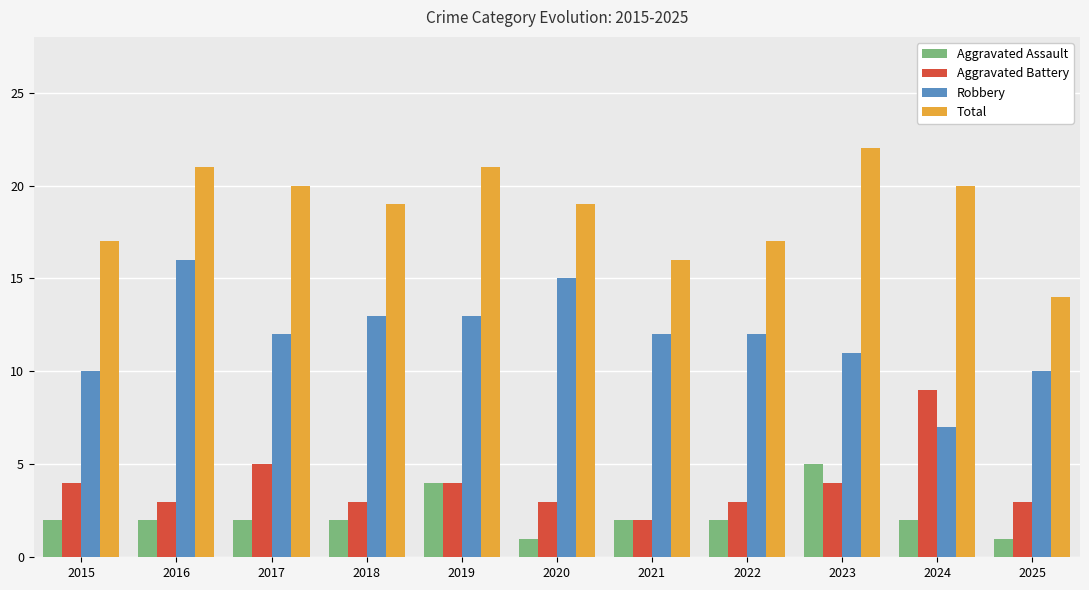

Reading left to right, what are all the values shown in this chart?

Aggravated Assault: 2015=2	2016=2	2017=2	2018=2	2019=4	2020=1	2021=2	2022=2	2023=5	2024=2	2025=1
Aggravated Battery: 2015=4	2016=3	2017=5	2018=3	2019=4	2020=3	2021=2	2022=3	2023=4	2024=9	2025=3
Robbery: 2015=10	2016=16	2017=12	2018=13	2019=13	2020=15	2021=12	2022=12	2023=11	2024=7	2025=10
Total: 2015=17	2016=21	2017=20	2018=19	2019=21	2020=19	2021=16	2022=17	2023=22	2024=20	2025=14